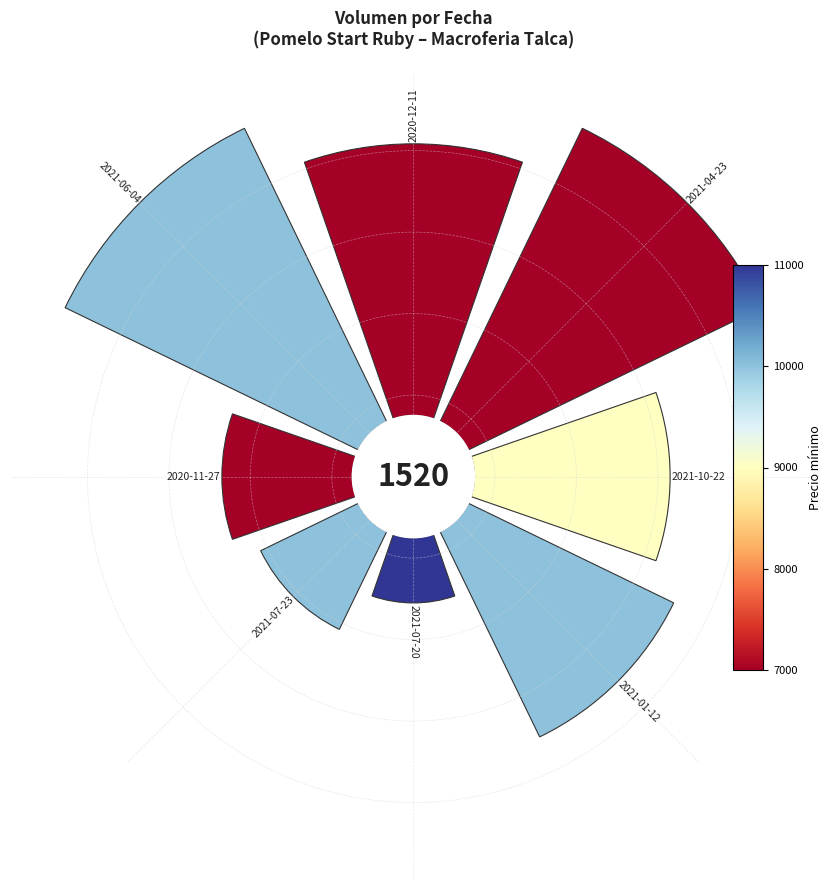

Is the sum of 5 and 7 greater than half?

No